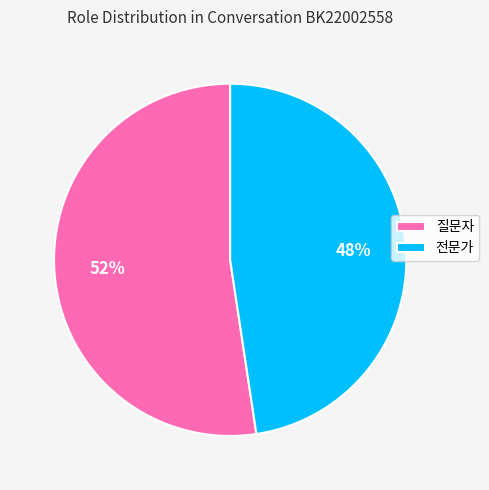

What percentage is the 전문가 slice, to the nearest percent?

48%